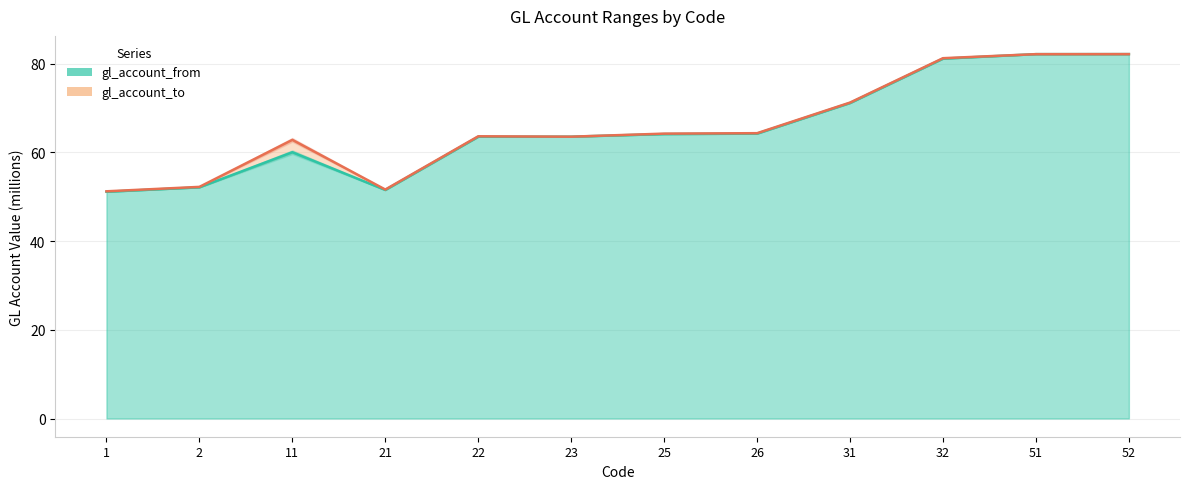

What is the difference between the gl_account_to values at 25 and 11?

1.4